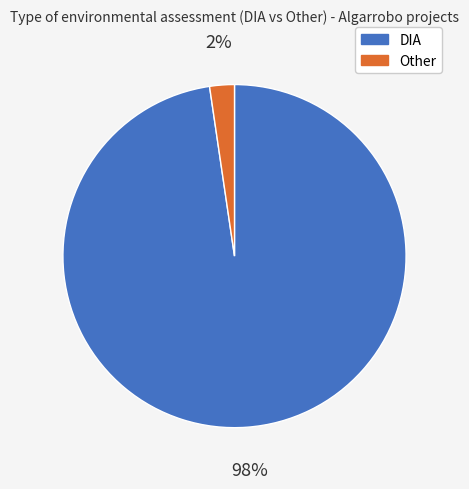

Is the sum of Other and DIA greater than half?

Yes